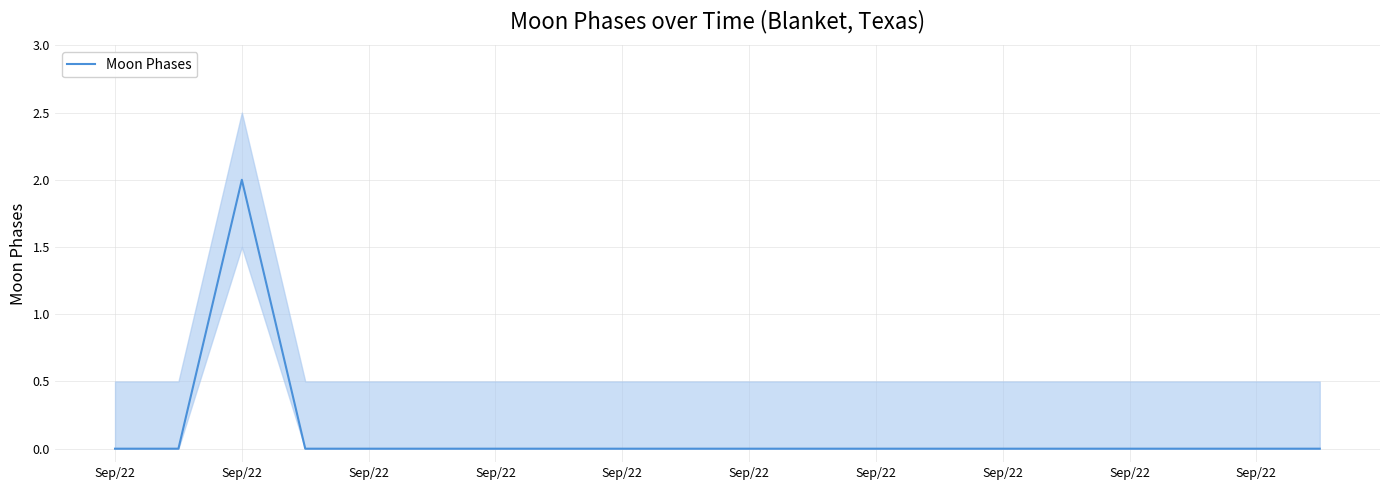

Is it true that the value at Sep/22 is -1?

False